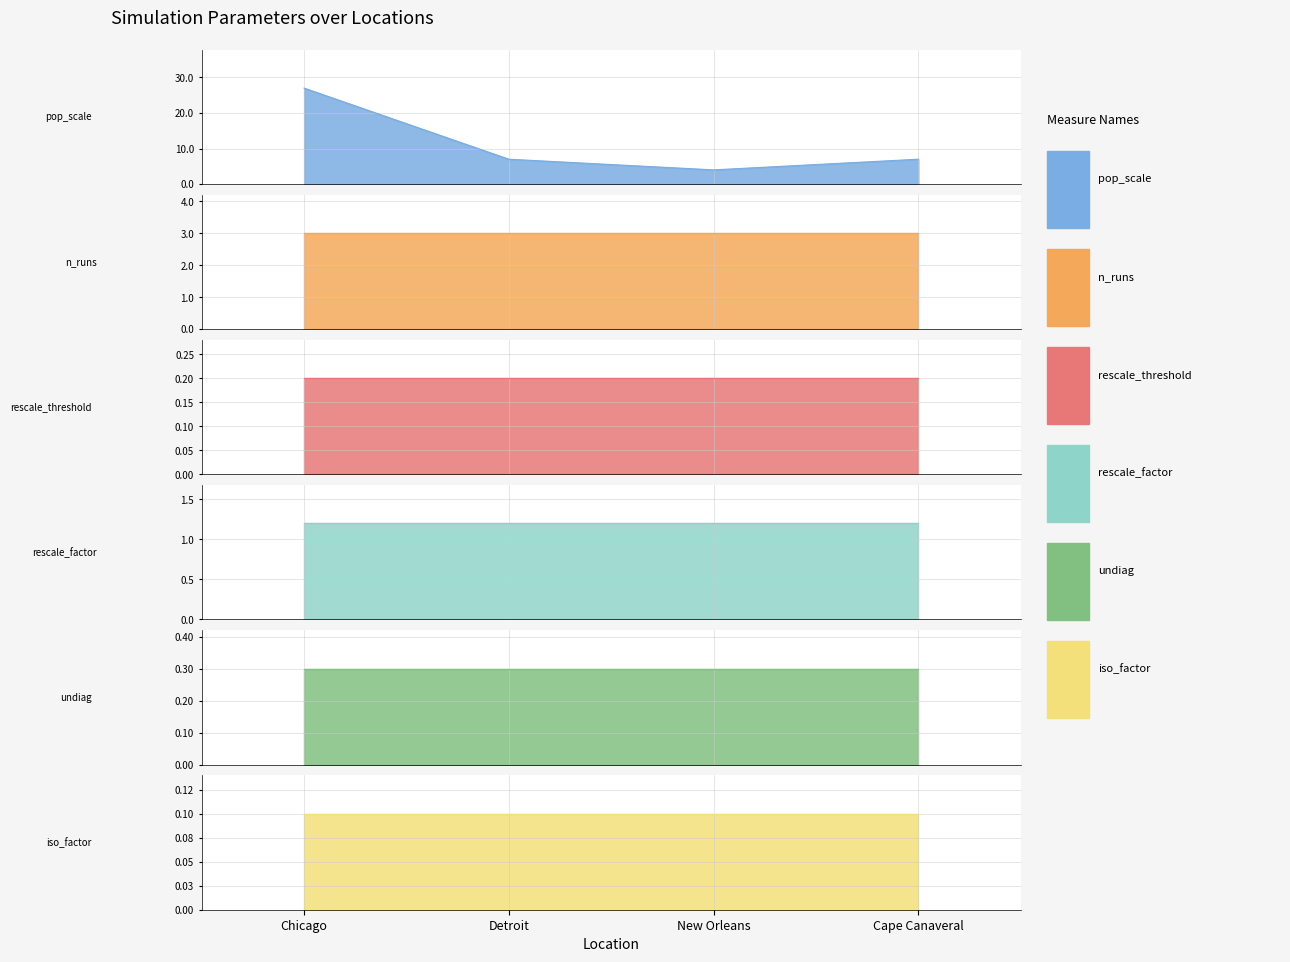

True or false: undiag has more than 1 points higher than both neighbors.

False